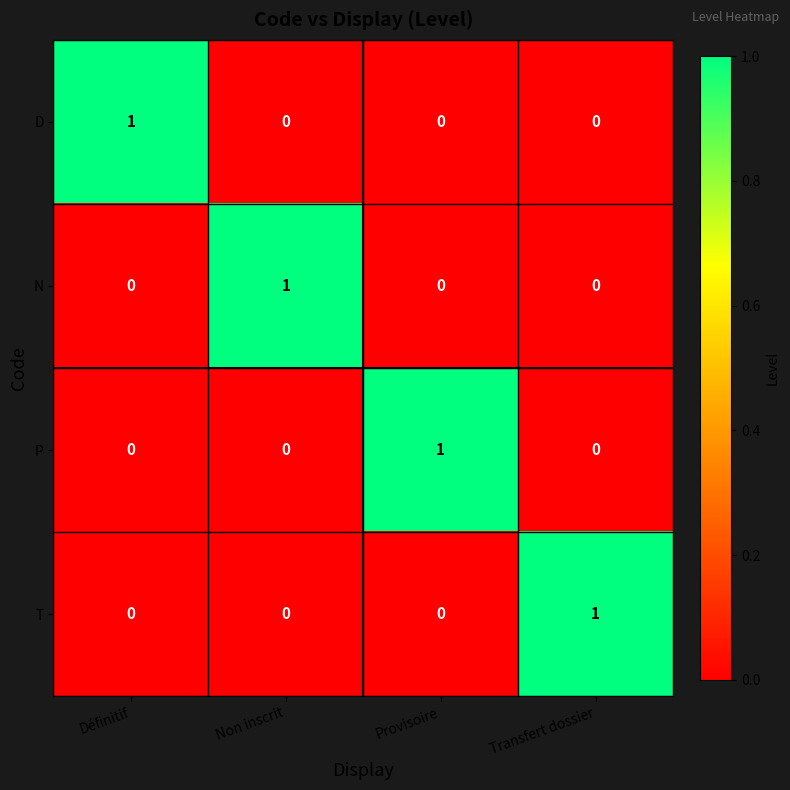

How many series are shown in this chart?

4